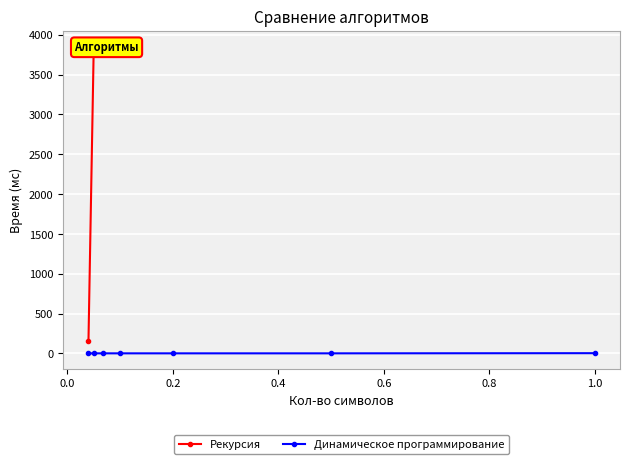

Count the values in the range 0 to 1.

6